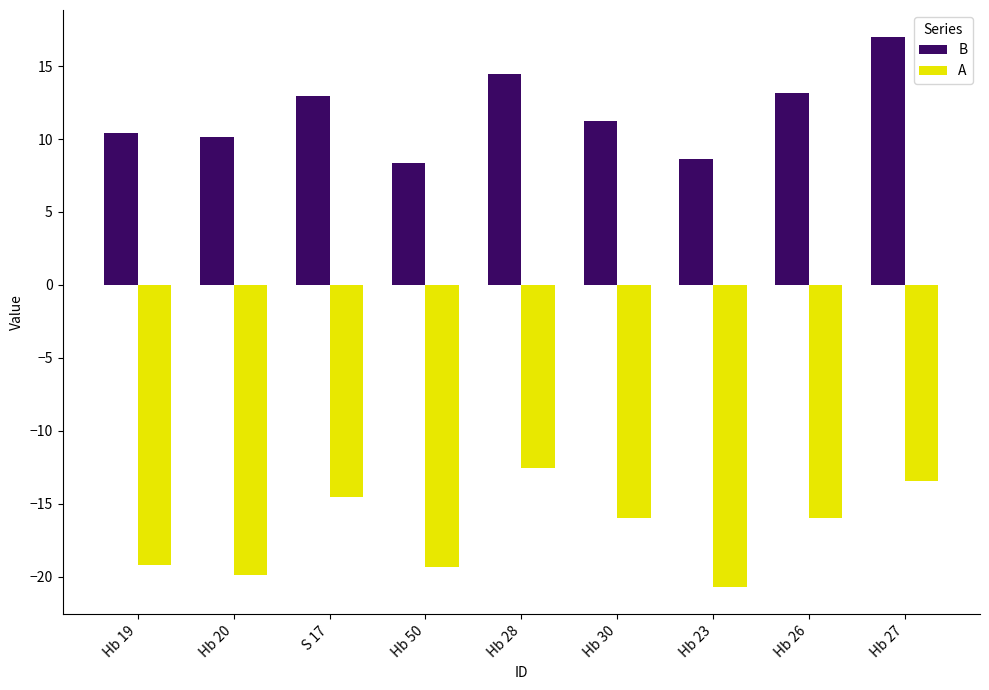

List the series in order of their overall mean, highest first.

B, A